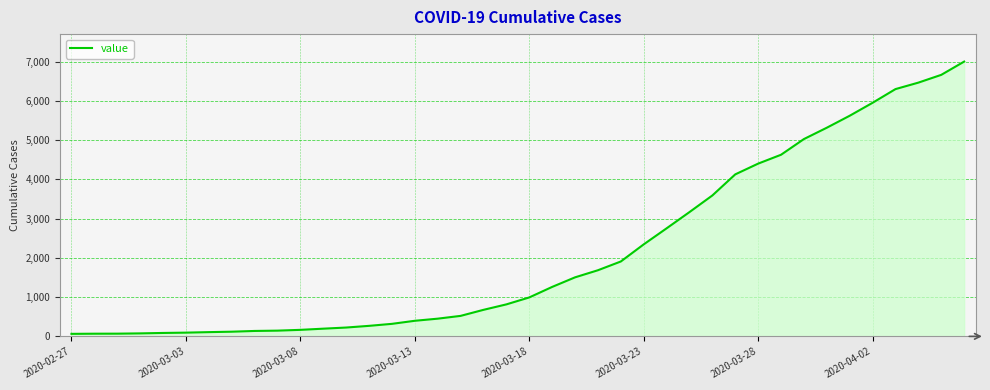

What is the greatest value displayed?

7002